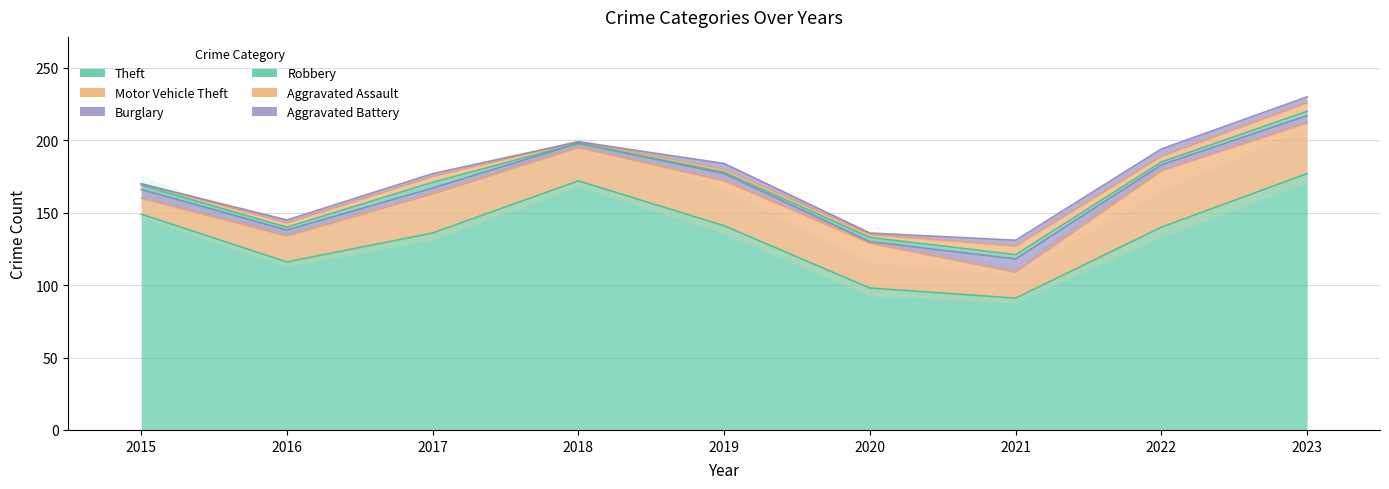

Reading left to right, what are all the values shown in this chart?

Theft: 2015=149	2016=116	2017=136	2018=172	2019=141	2020=98	2021=91	2022=140	2023=177
Motor Vehicle Theft: 2015=11	2016=18	2017=27	2018=23	2019=31	2020=31	2021=18	2022=39	2023=35
Burglary: 2015=6	2016=4	2017=4	2018=3	2019=5	2020=1	2021=9	2022=4	2023=5
Robbery: 2015=3	2016=2	2017=4	2018=0	2019=1	2020=3	2021=3	2022=2	2023=3
Aggravated Assault: 2015=1	2016=3	2017=4	2018=1	2019=2	2020=2	2021=6	2022=4	2023=6
Aggravated Battery: 2015=0	2016=2	2017=2	2018=0	2019=4	2020=1	2021=4	2022=5	2023=4